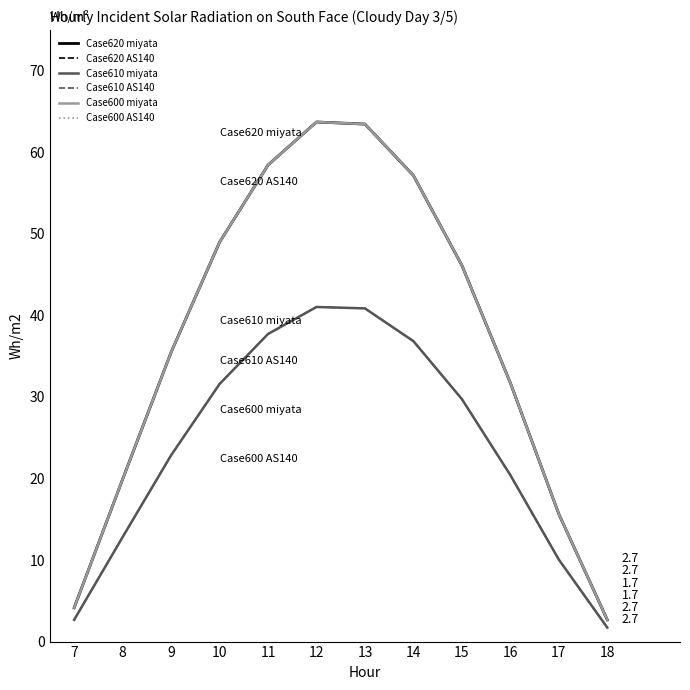

Reading left to right, extract all data points from this chart.

Case620 miyata: 4.1	19.9	35.5	49.0	58.4	63.7	63.5	57.2	46.1	31.7	15.6	2.7
Case620 AS140: 4.1	19.9	35.5	49.0	58.4	63.7	63.5	57.2	46.1	31.7	15.6	2.7
Case610 miyata: 2.7	12.8	22.8	31.6	37.7	41.0	40.9	36.8	29.7	20.4	10.1	1.7
Case610 AS140: 2.7	12.8	22.8	31.6	37.7	41.0	40.9	36.8	29.7	20.4	10.1	1.7
Case600 miyata: 4.1	19.9	35.5	49.0	58.4	63.7	63.5	57.2	46.1	31.7	15.6	2.7
Case600 AS140: 4.1	19.9	35.5	49.0	58.4	63.7	63.5	57.2	46.1	31.7	15.6	2.7